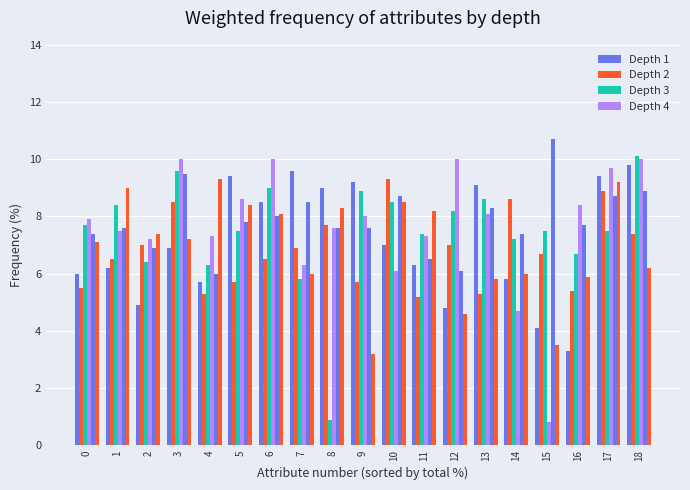

Reading right to left, transcribe all the data shown in this chart.

Depth 1: 8.9	8.7	7.7	10.7	7.4	8.3	6.1	6.5	8.7	7.6	7.6	8.5	8.0	7.8	6.0	9.5	6.9	7.6	7.4
Depth 2: 6.2	9.2	5.9	3.5	6.0	5.8	4.6	8.2	8.5	3.2	8.3	6.0	8.1	8.4	9.3	7.2	7.4	9.0	7.1
Depth 3: 10.1	7.5	6.7	7.5	7.2	8.6	8.2	7.4	8.5	8.9	0.9	5.8	9.0	7.5	6.3	9.6	6.4	8.4	7.7
Depth 4: 10.0	9.7	8.4	0.8	4.7	8.1	10.0	7.3	6.1	8.0	7.6	6.3	10.0	8.6	7.3	10.0	7.2	7.5	7.9